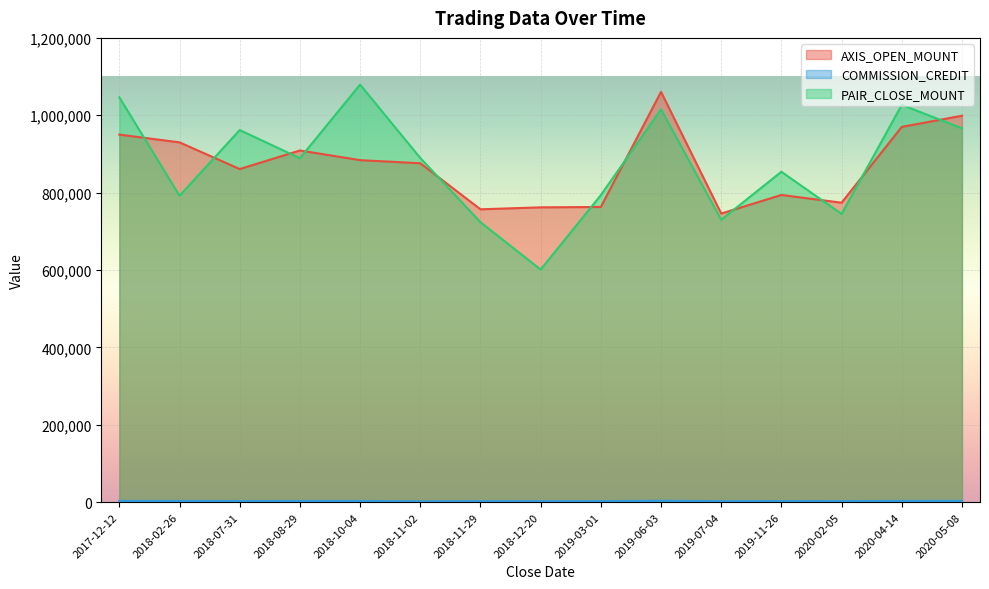

At which category is the sum across all series the highest?

2019-06-03